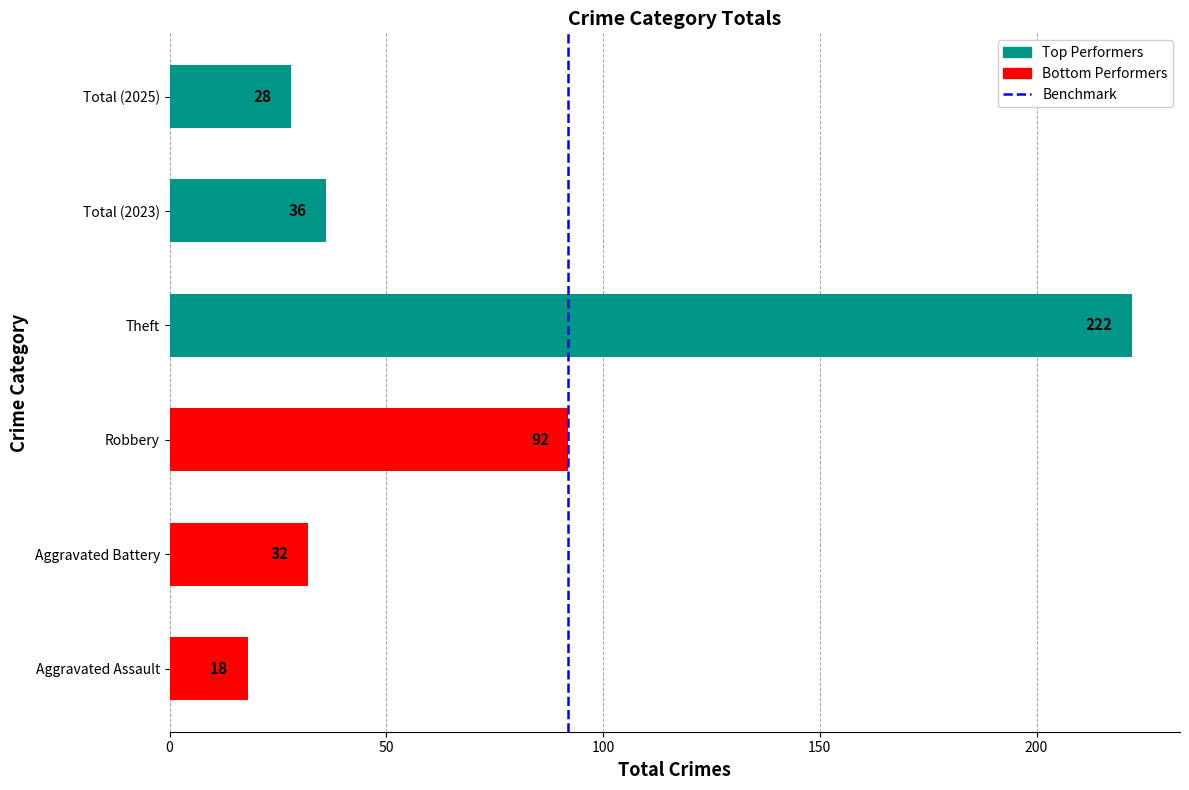

How many series are shown in this chart?

1